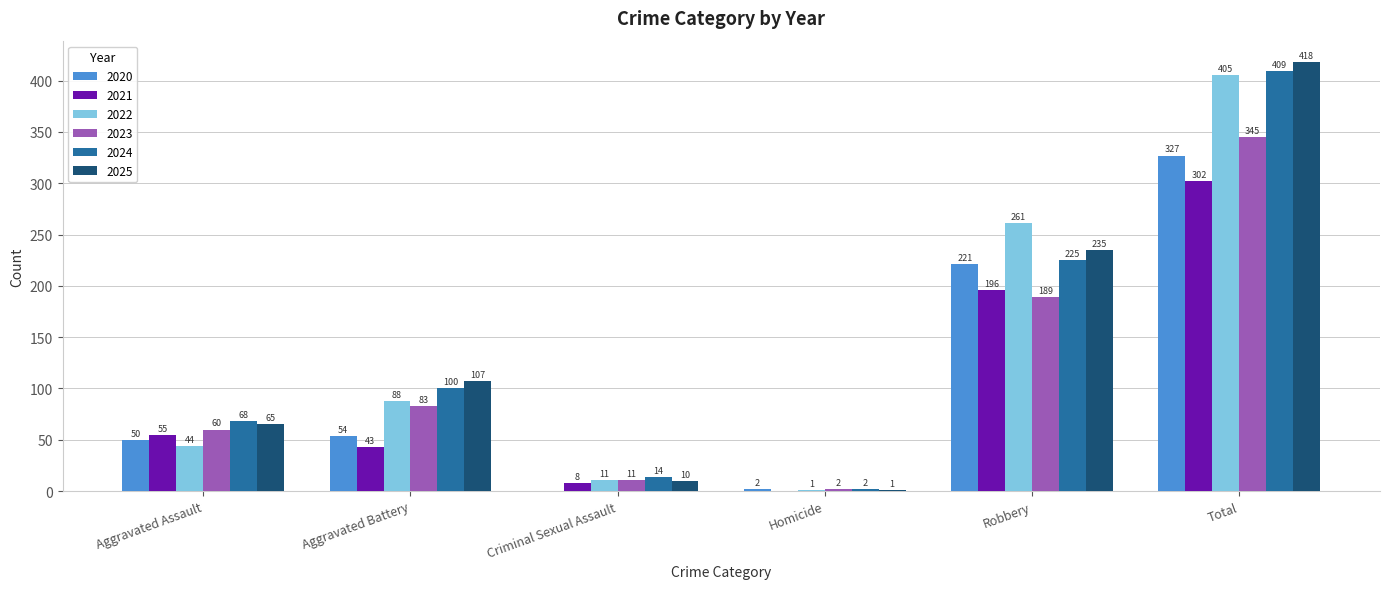

The 2022 series shows 605 at Total. True or false?

False